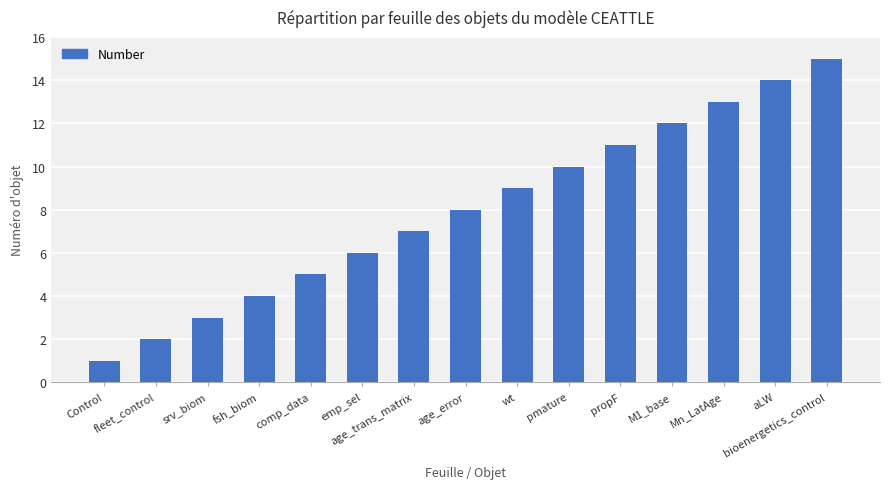

What is the greatest value displayed?

15